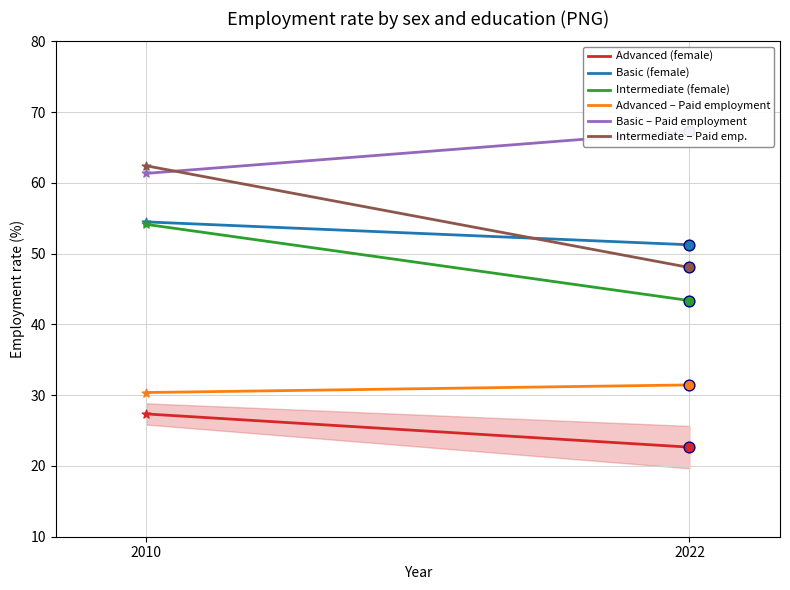

Which series has the largest total across all categories?

Basic – Paid employment